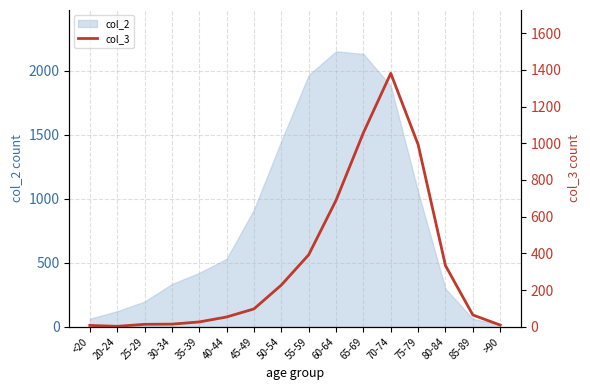

Reading left to right, list all the values displayed in this chart.

<20=7	20-24=2	25-29=13	30-34=14	35-39=26	40-44=53	45-49=97	50-54=227	55-59=392	60-64=689	65-69=1057	70-74=1381	75-79=993	80-84=333	85-89=64	>90=9